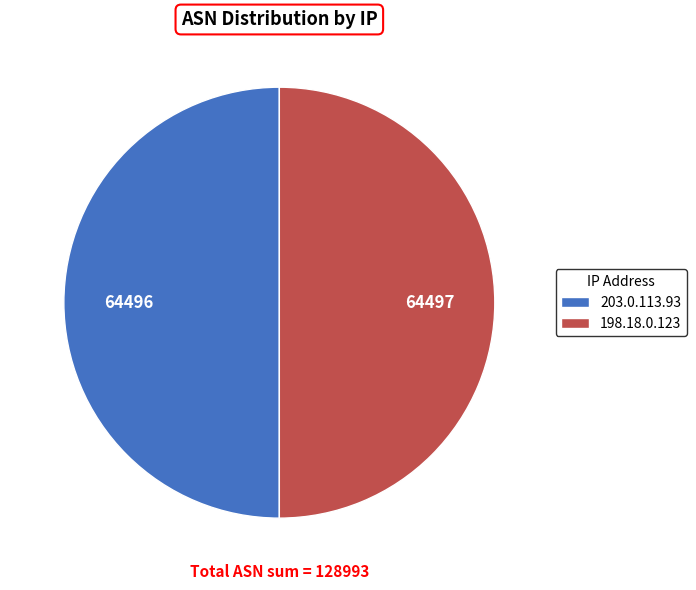

Is it true that 203.0.113.93 is 57% of the pie?

False